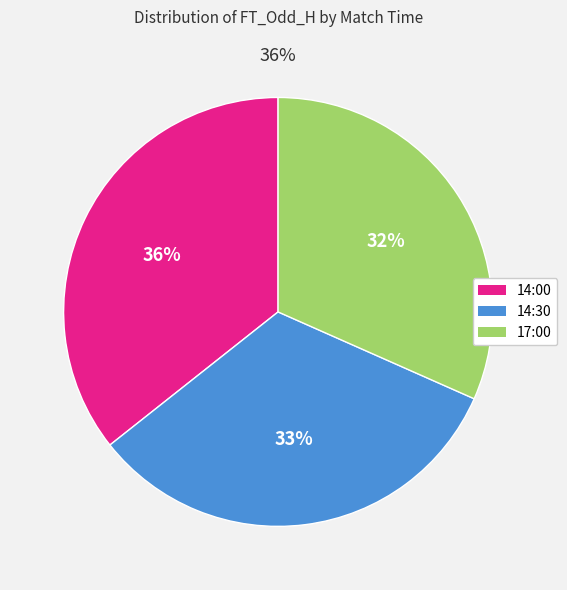

How many segments does this pie chart have?

3